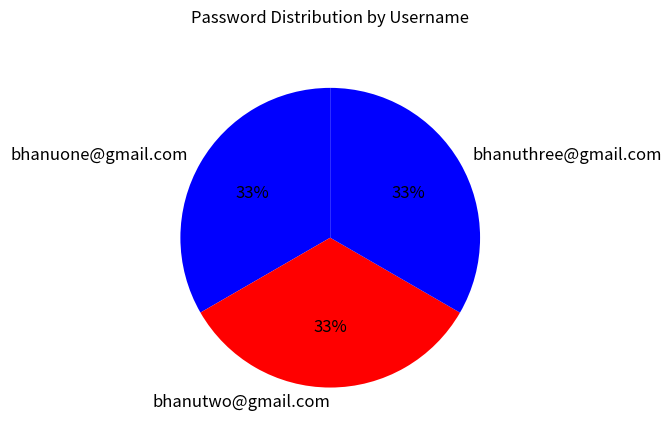

Do bhanutwo@gmail.com and bhanuthree@gmail.com together represent more than half of the pie?

Yes